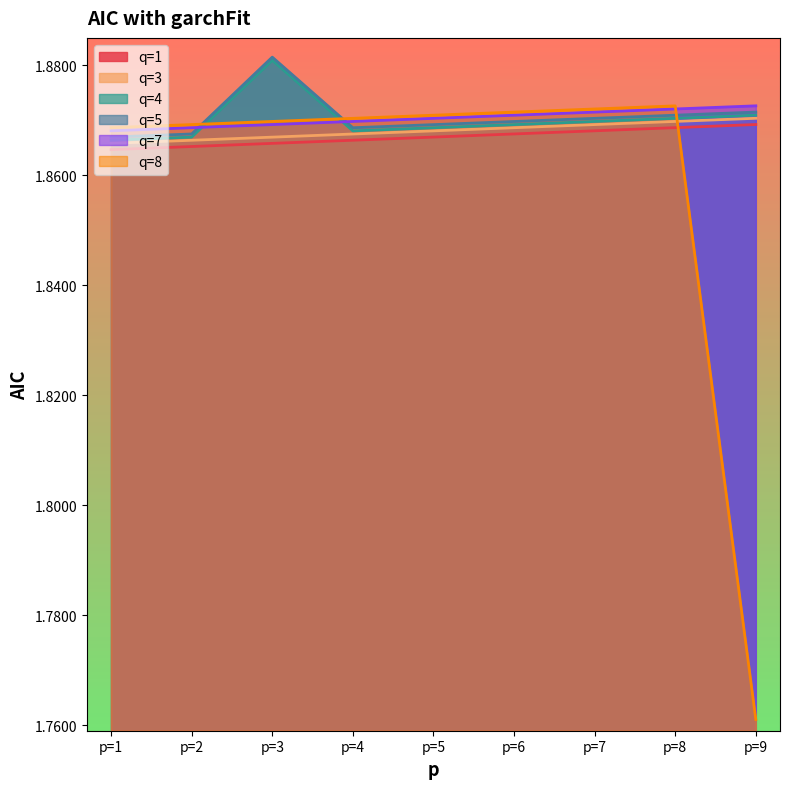

Where is q=1 nearest to the value 1?

p=1